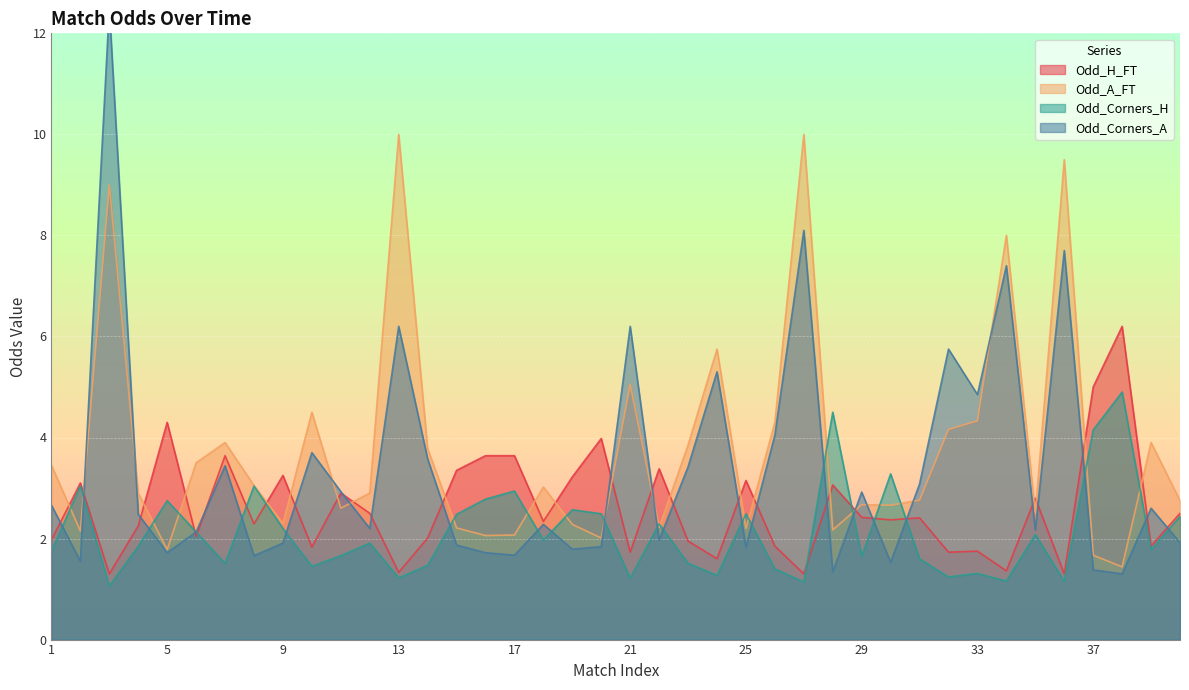

What is the minimum value shown in the chart?

1.1